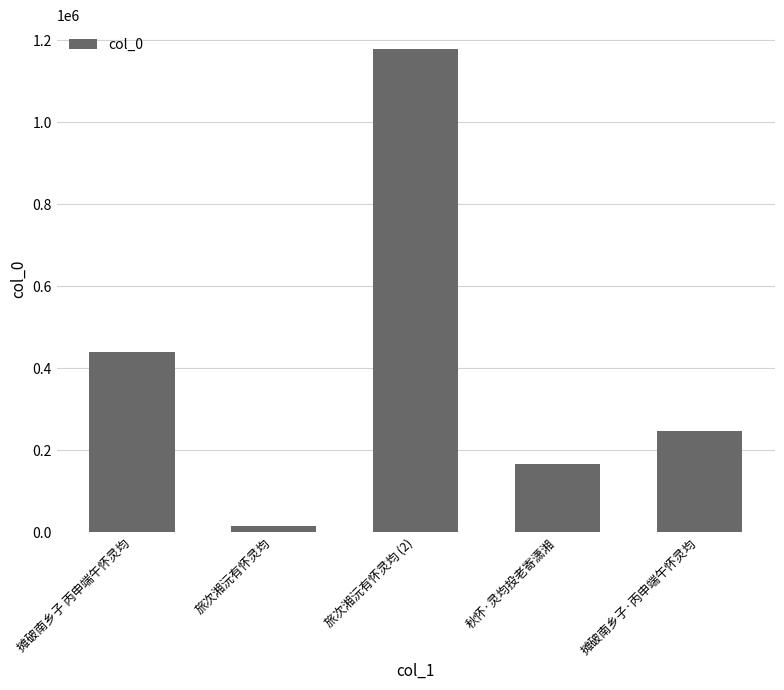

What is the sum of all values?

2048219